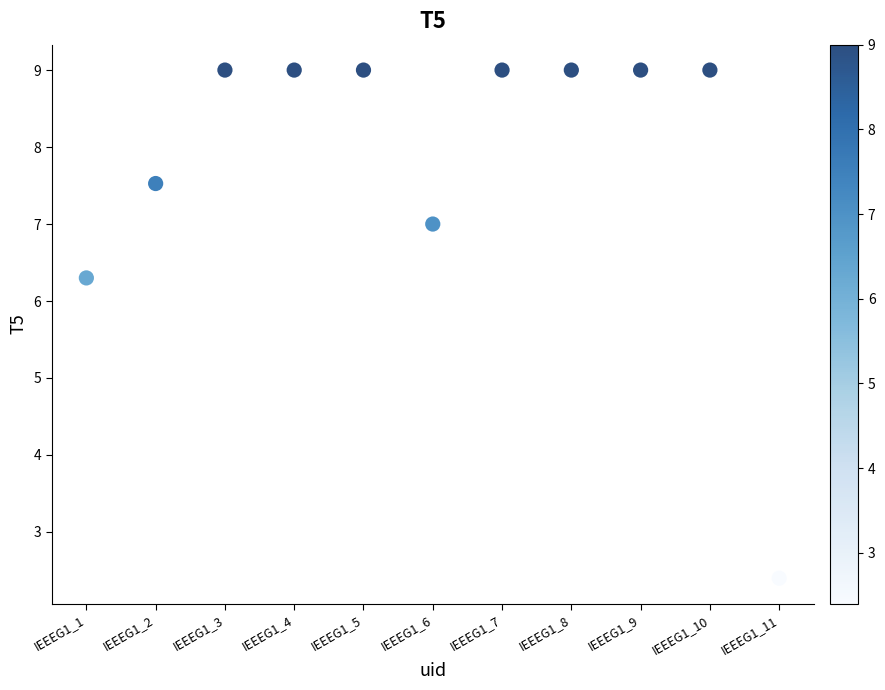

What is the range of Y values (max minus min)?

6.6